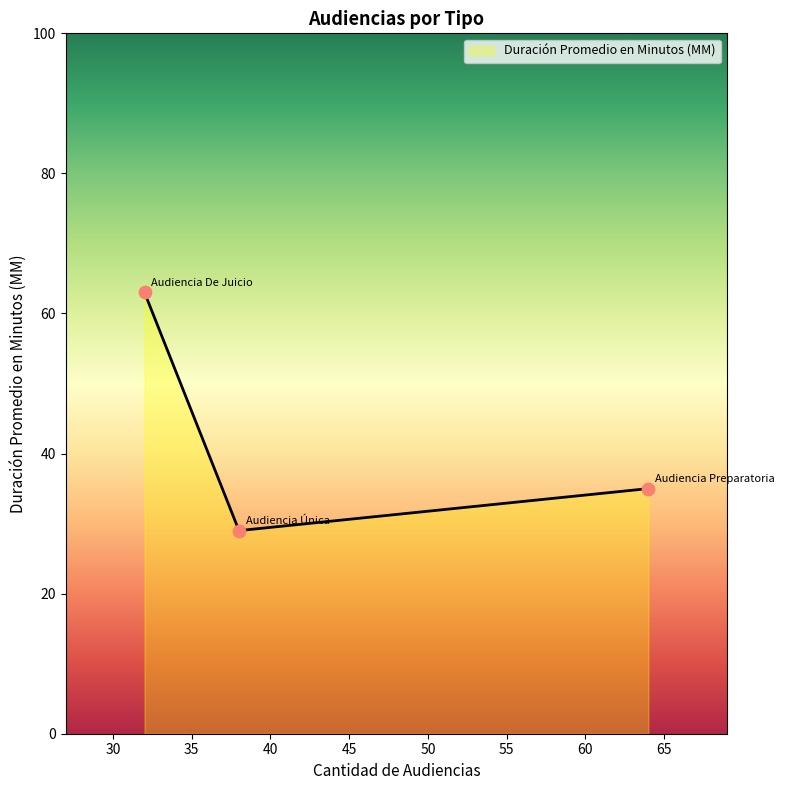

Between Audiencia Preparatoria and Audiencia Única, which is larger?

Audiencia Preparatoria